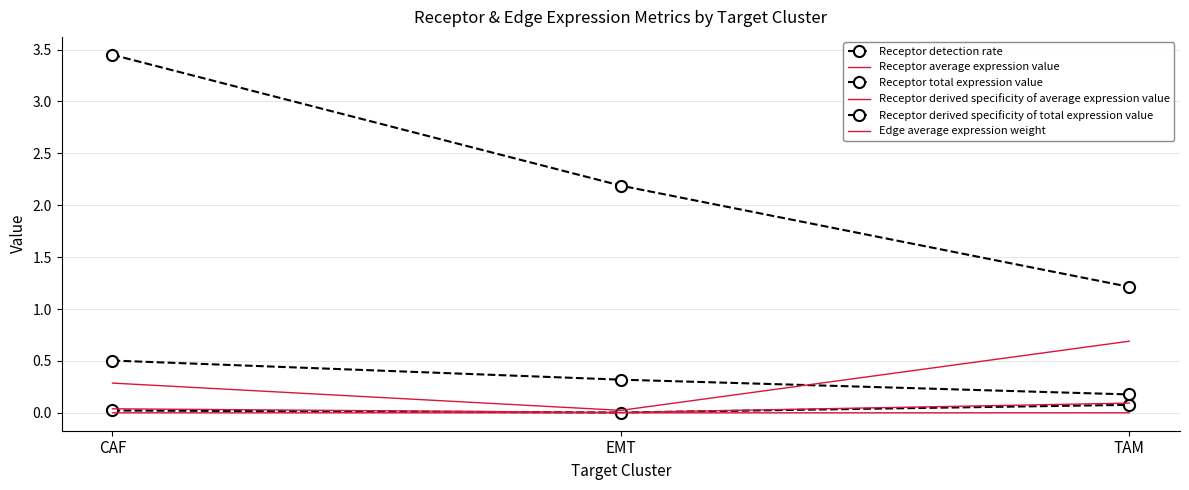

At which label is Receptor total expression value closest to 2?

EMT